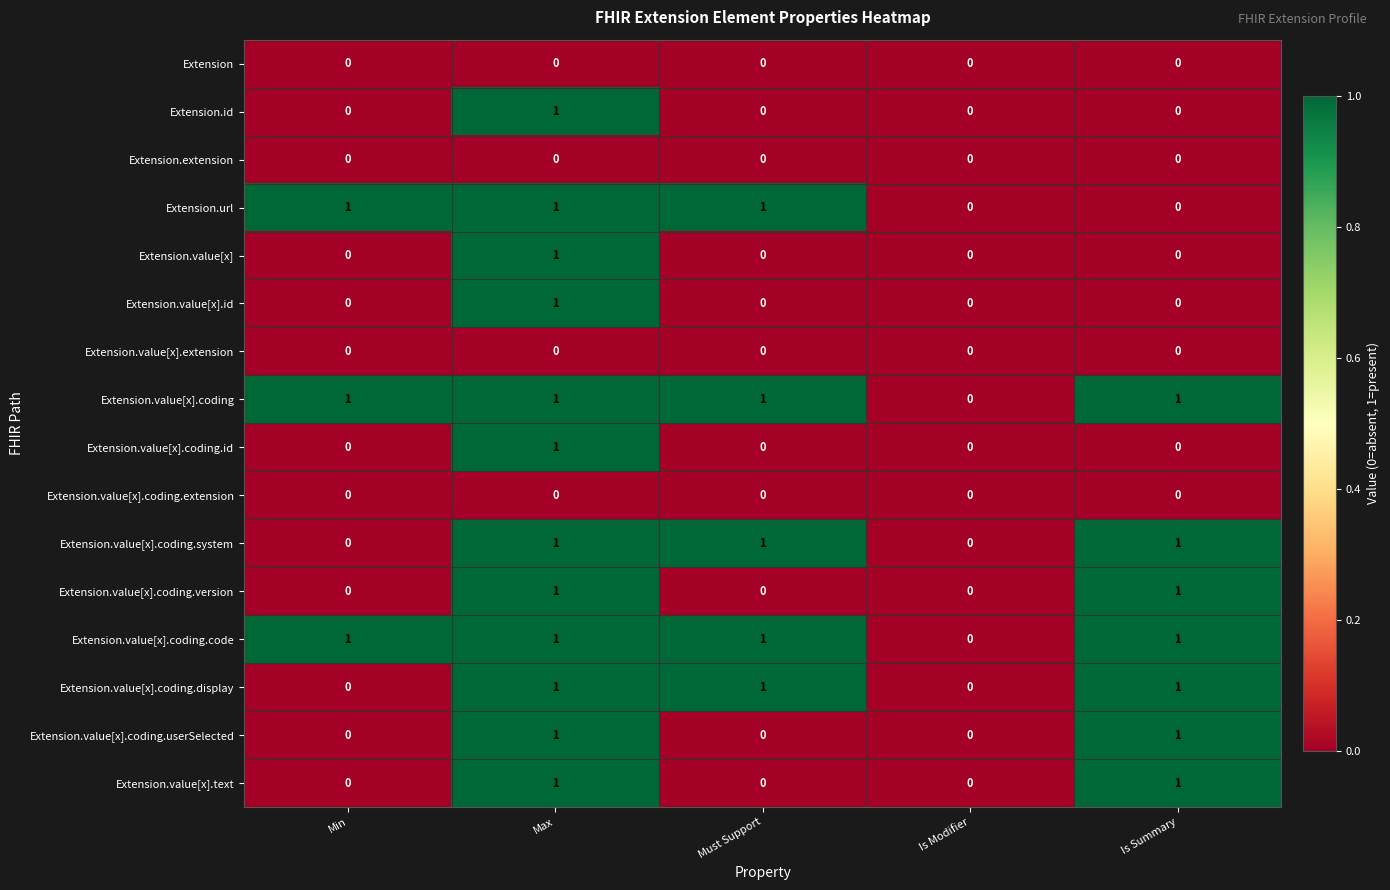

How many Extension.value[x] values are between 0 and 1?

5